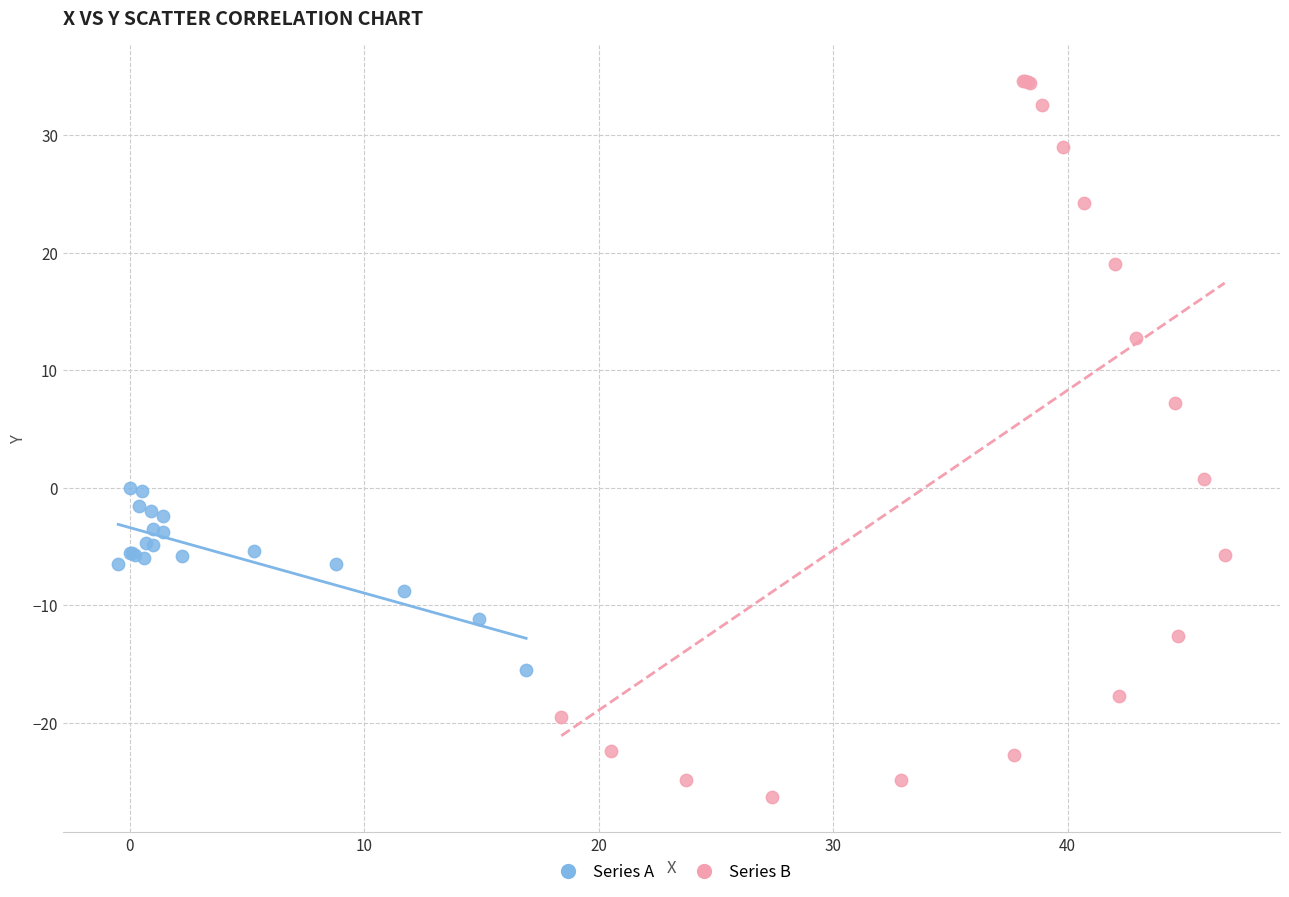

Which series reaches the minimum Y coordinate?

Series B